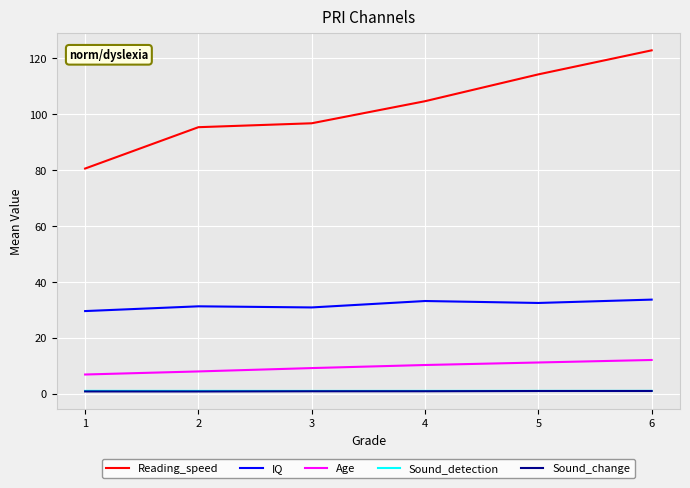

How many values in the IQ series are below 32?

3